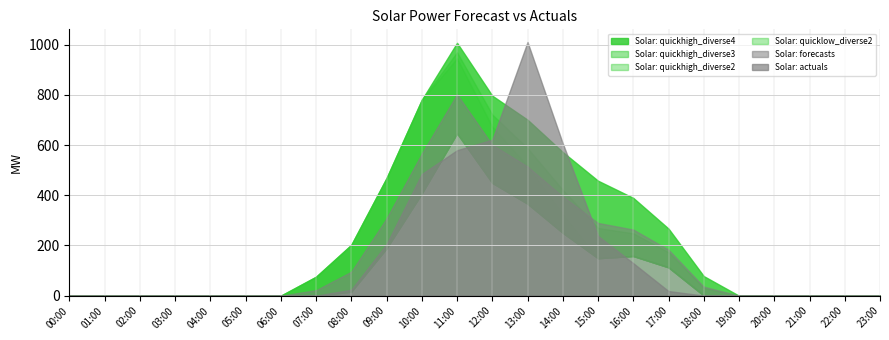

How many data points in Solar: quickhigh_diverse3 are above 31?

12